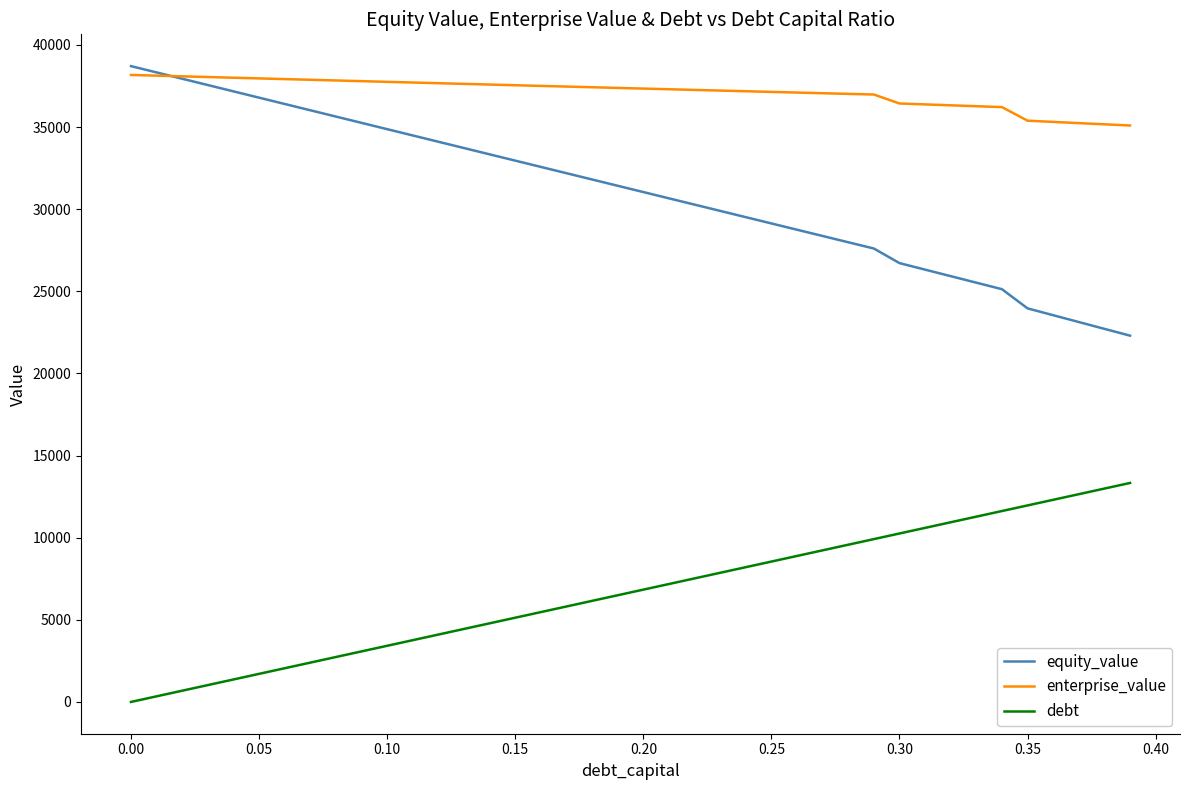

Which series has the largest total across all categories?

enterprise_value